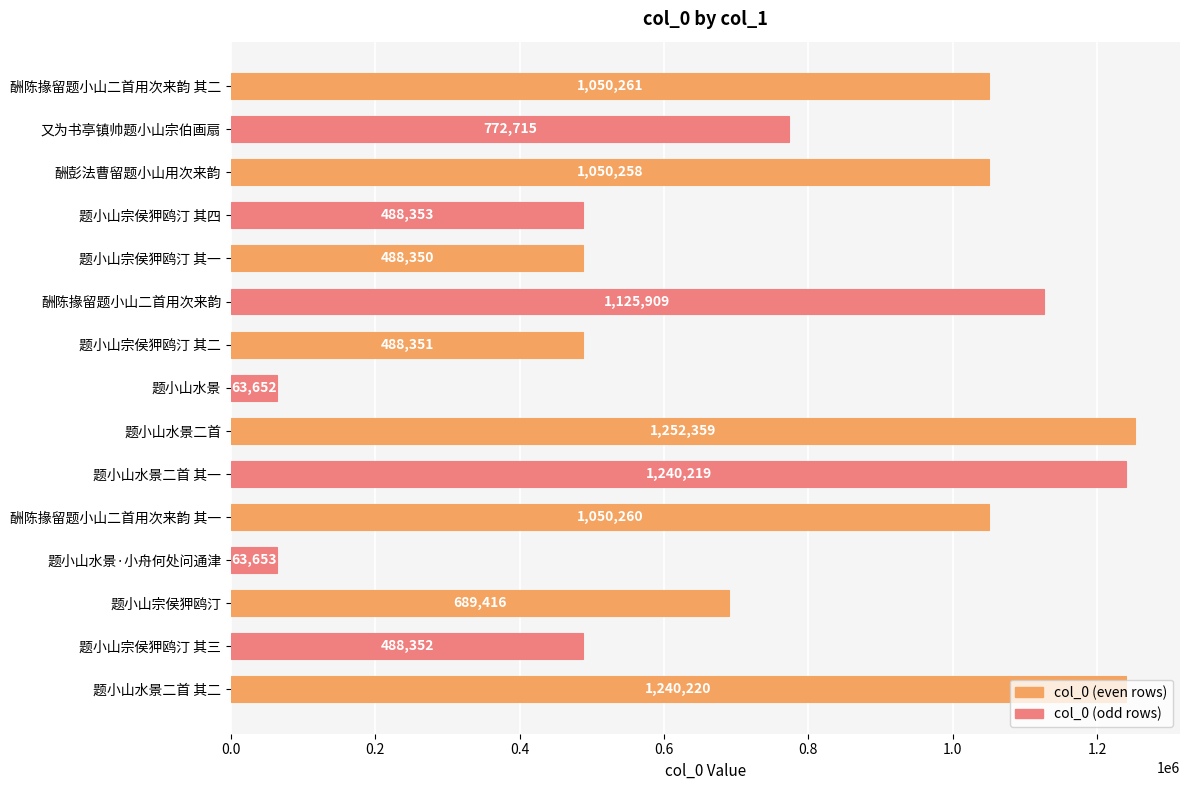

Rank the categories by value from highest to lowest.

题小山水景二首, 题小山水景二首 其二, 题小山水景二首 其一, 酬陈掾留题小山二首用次来韵, 酬陈掾留题小山二首用次来韵 其二, 酬陈掾留题小山二首用次来韵 其一, 酬彭法曹留题小山用次来韵, 又为书亭镇帅题小山宗伯画扇, 题小山宗侯狎鸥汀, 题小山宗侯狎鸥汀 其四, 题小山宗侯狎鸥汀 其三, 题小山宗侯狎鸥汀 其二, 题小山宗侯狎鸥汀 其一, 题小山水景·小舟何处问通津, 题小山水景